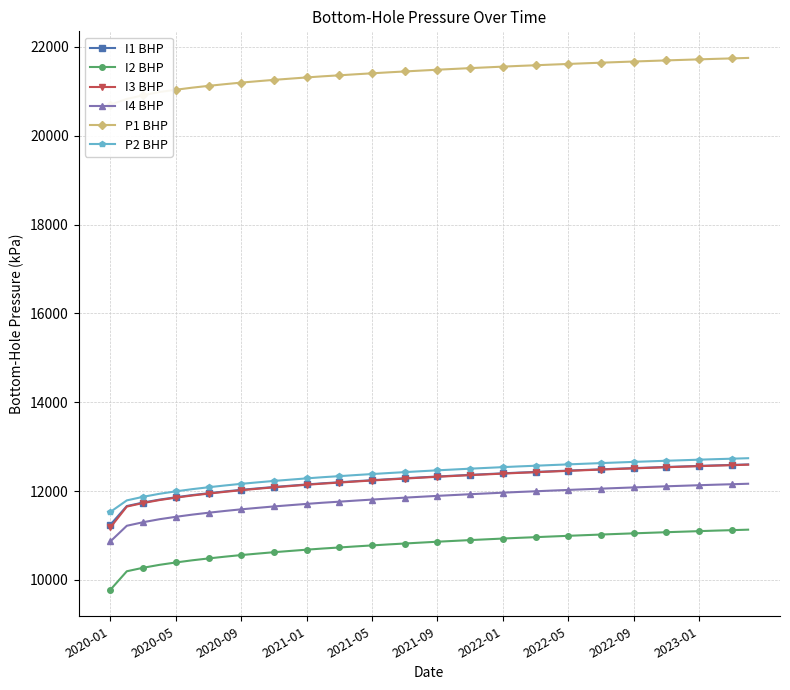

What value does the I2 BHP series have at 2021-09?

10859.7